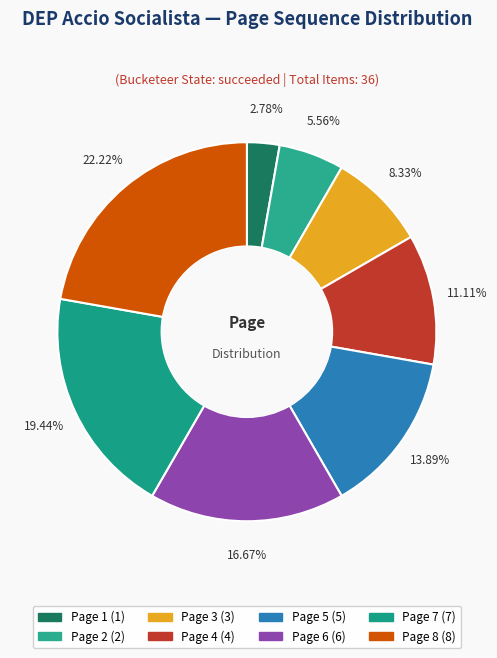

Combined, do Page 3 and Page 6 account for over 50%?

No